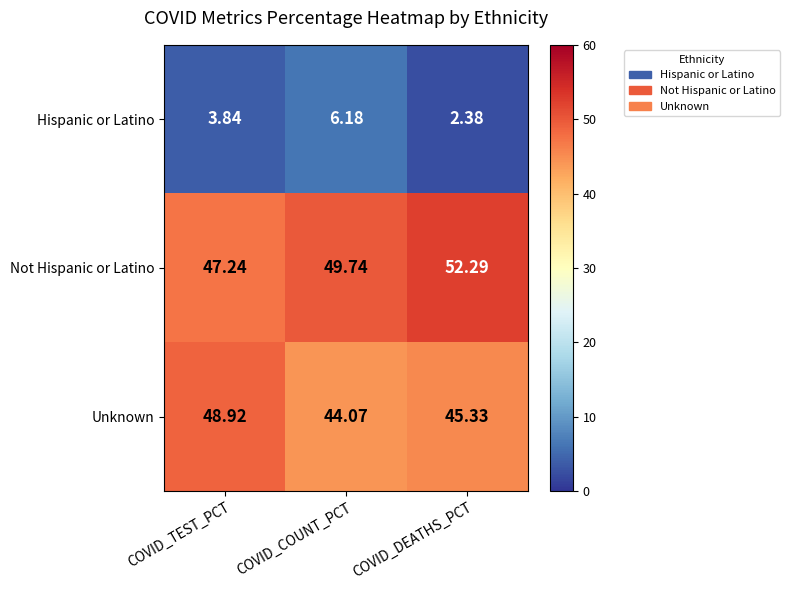

Which series has the largest range (max minus min)?

Not Hispanic or Latino